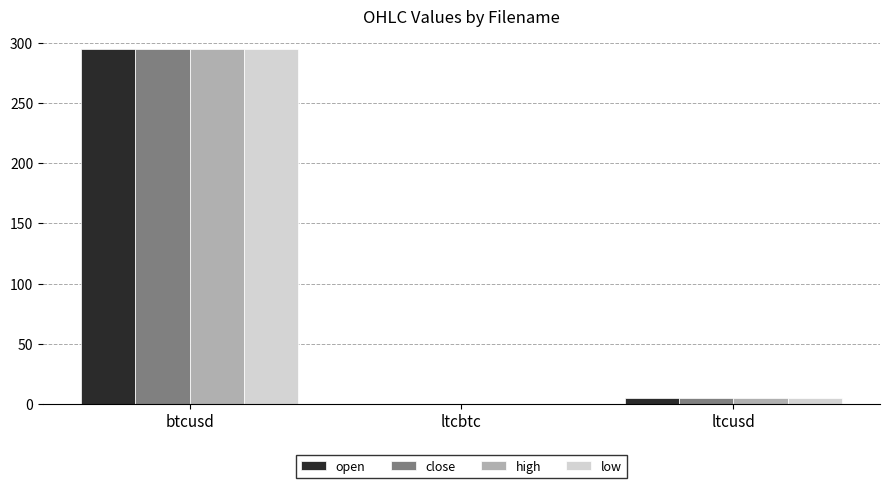

At which category is the sum across all series the highest?

btcusd